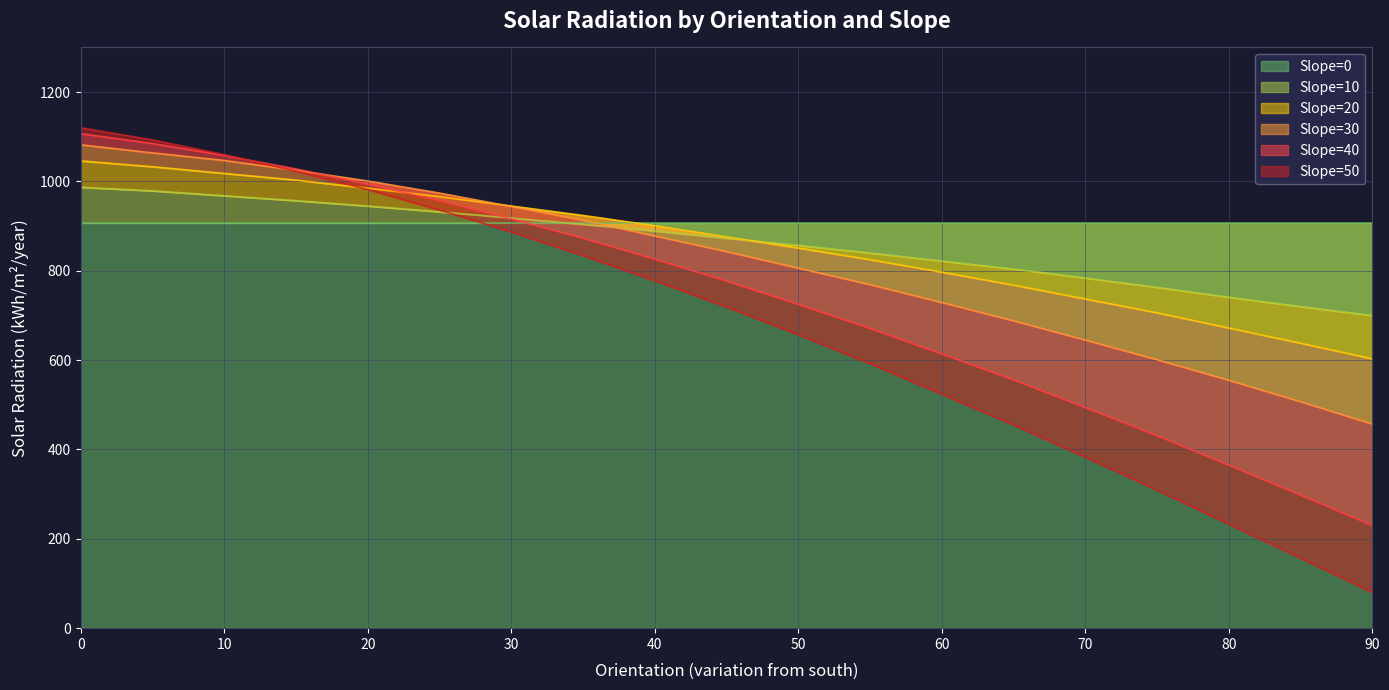

Is the value of Slope=50 at 0 greater than the value of Slope=40 at 80?

Yes